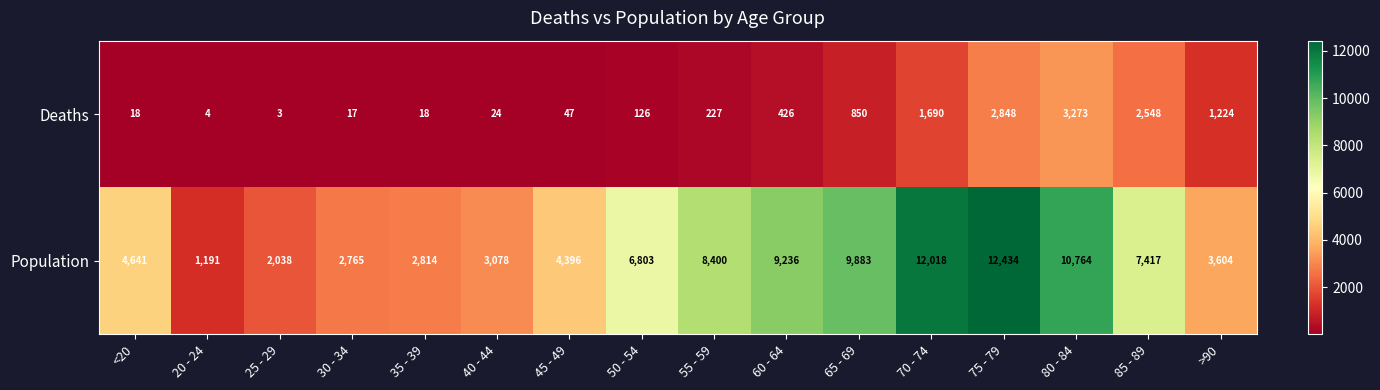

The value of Population at 75 - 79 is 12434. True or false?

True